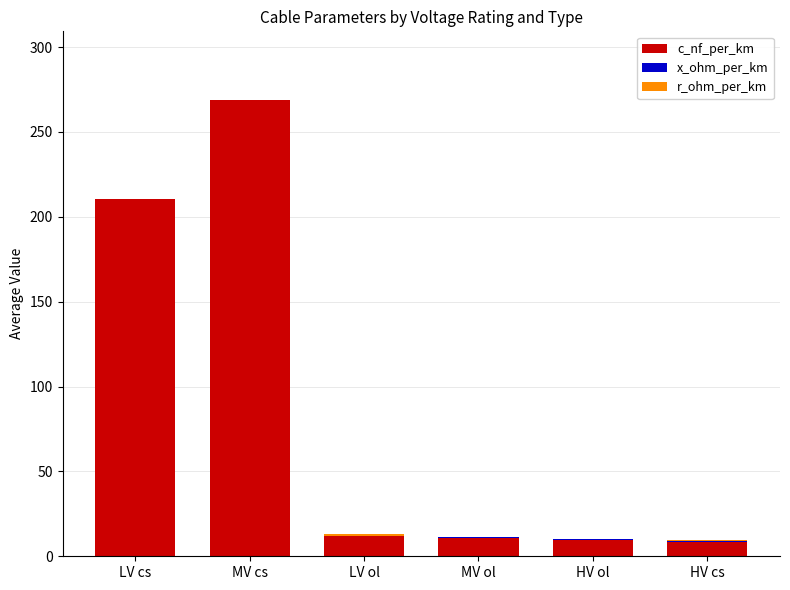

At which category is the sum across all series the highest?

MV cs